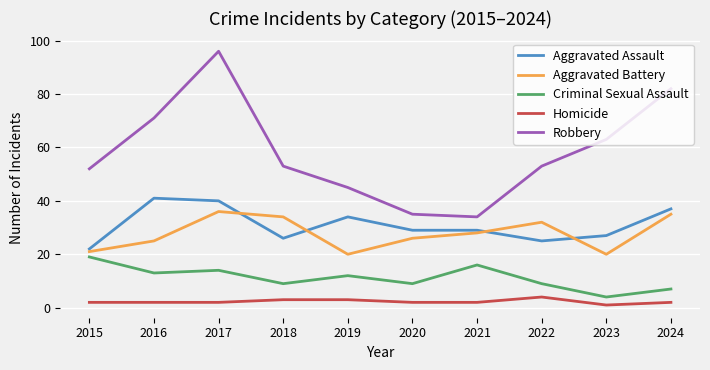

True or false: Criminal Sexual Assault has more than 0 interior local peaks.

True